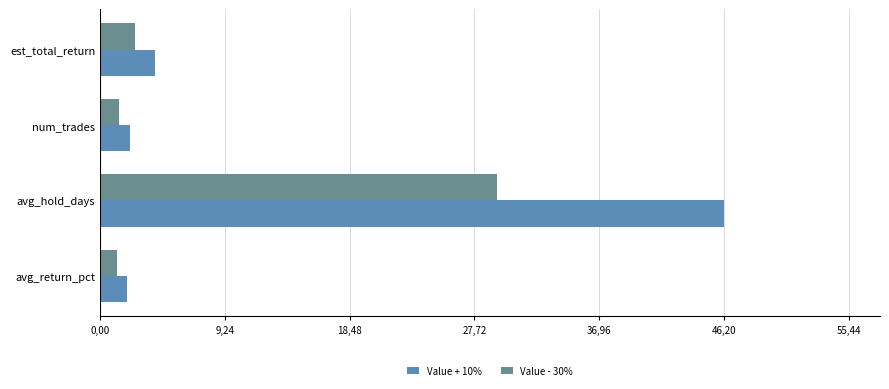

List the series in order of their overall mean, lowest first.

Value - 30%, Value + 10%